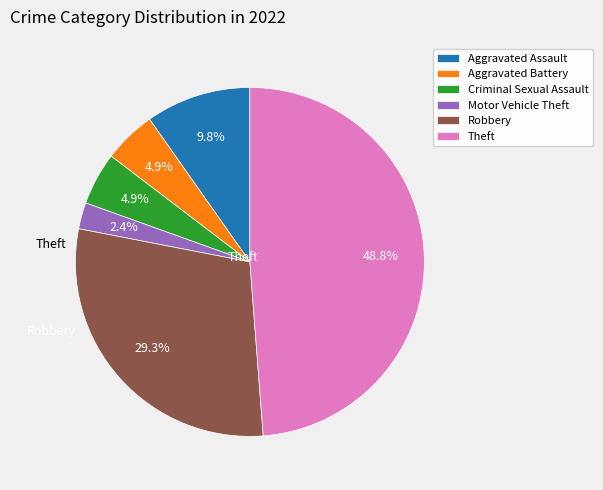

To the nearest percent, what is the average slice percentage?

17%